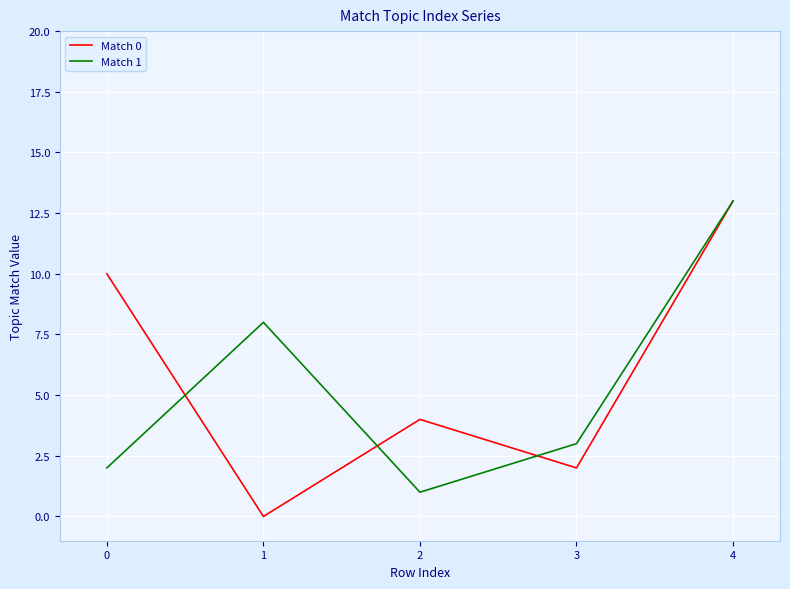

Does the chart have visible grid lines?

Yes